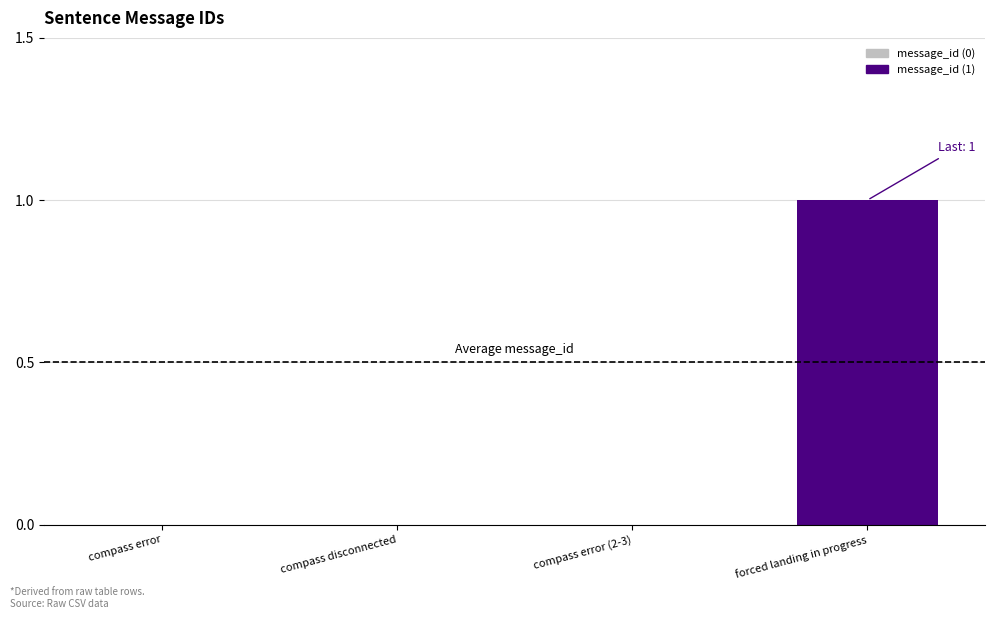

Count the number of data series in this chart.

1